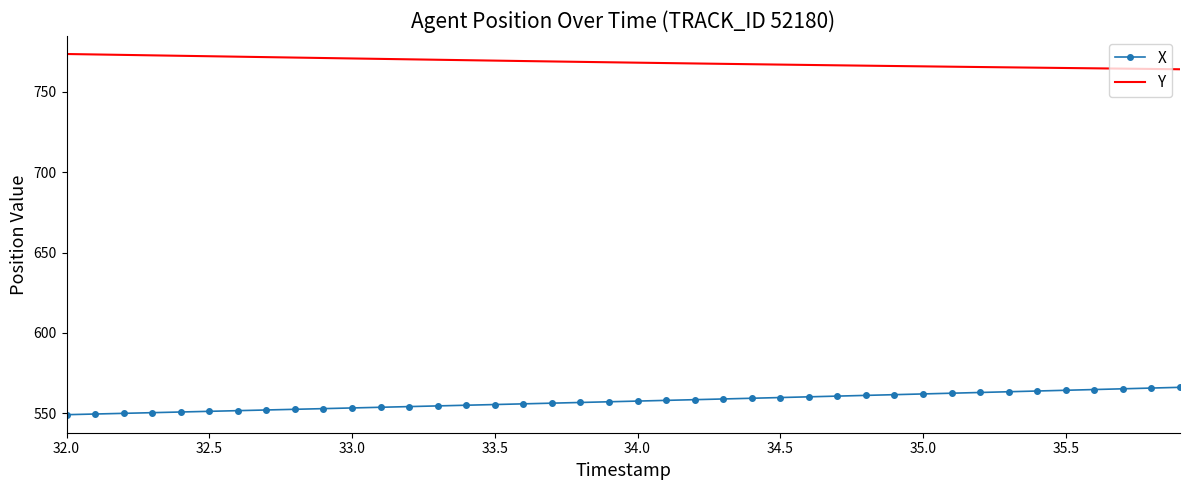

What is the difference between the maximum and minimum values in the X series?

17.0